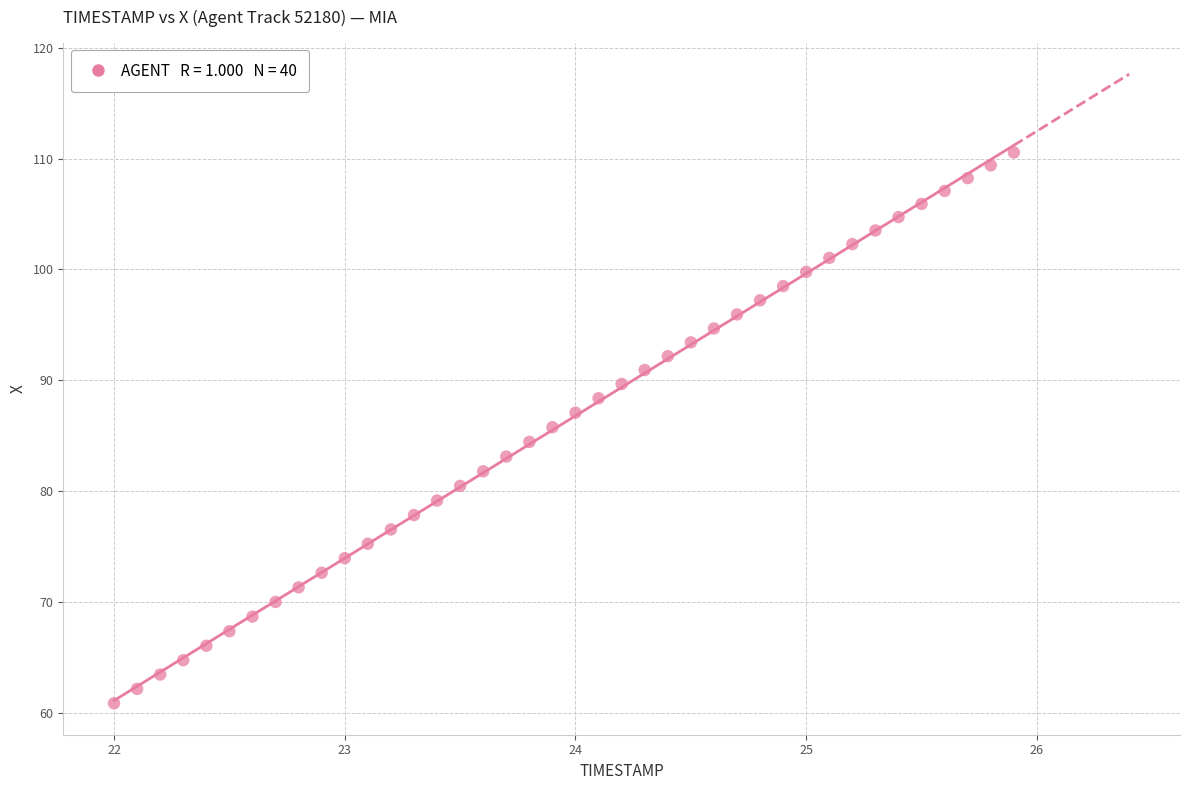

What is the range of X values (max minus min)?

3.9